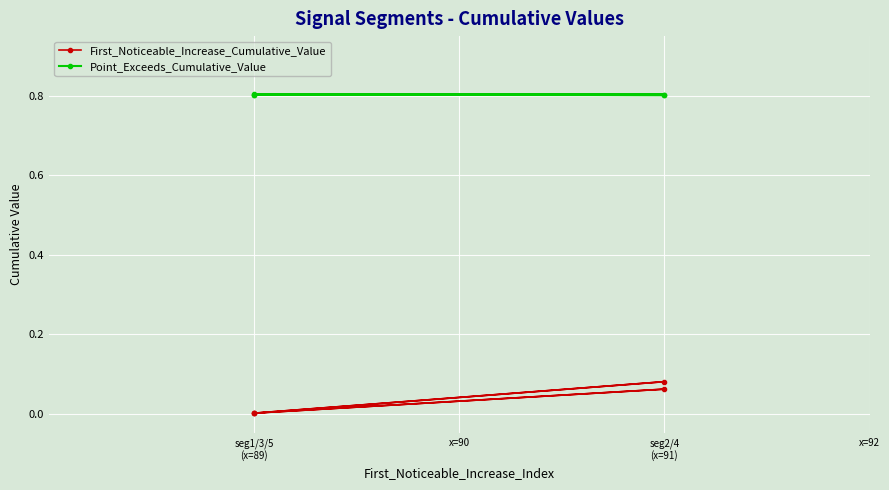

What are all the series names shown in the legend?

First_Noticeable_Increase_Cumulative_Value, Point_Exceeds_Cumulative_Value